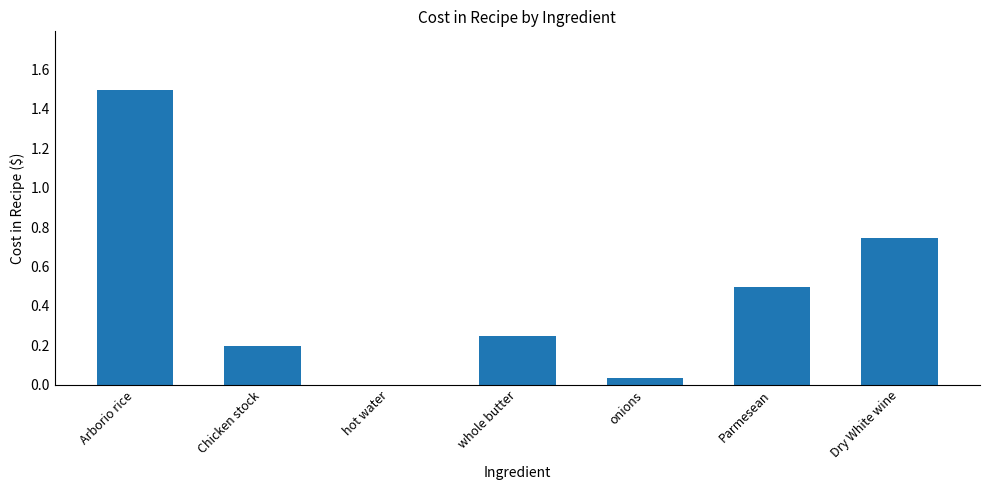

What is the average value?

0.5